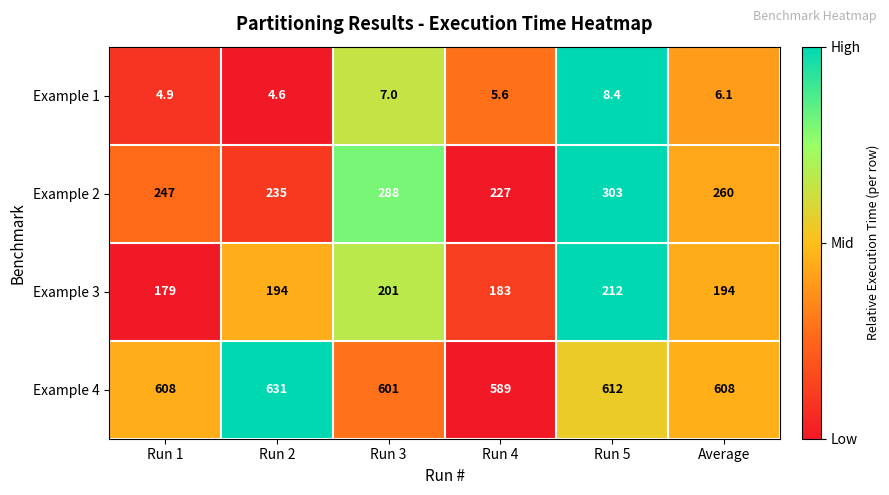

Where does the Example 1 series first go above 6?

Run 3